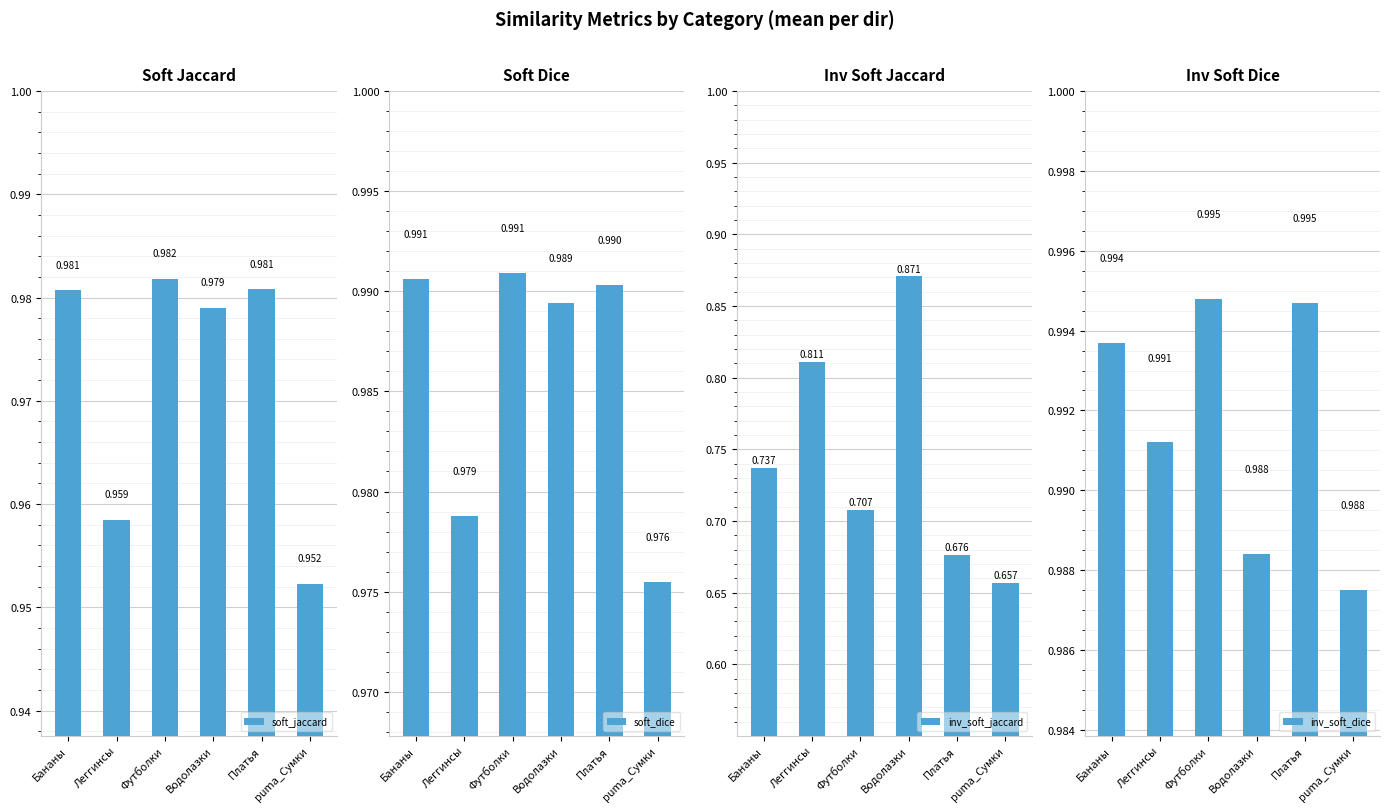

What is the value of the inv_soft_dice bar at the 6th from the left?

1.0